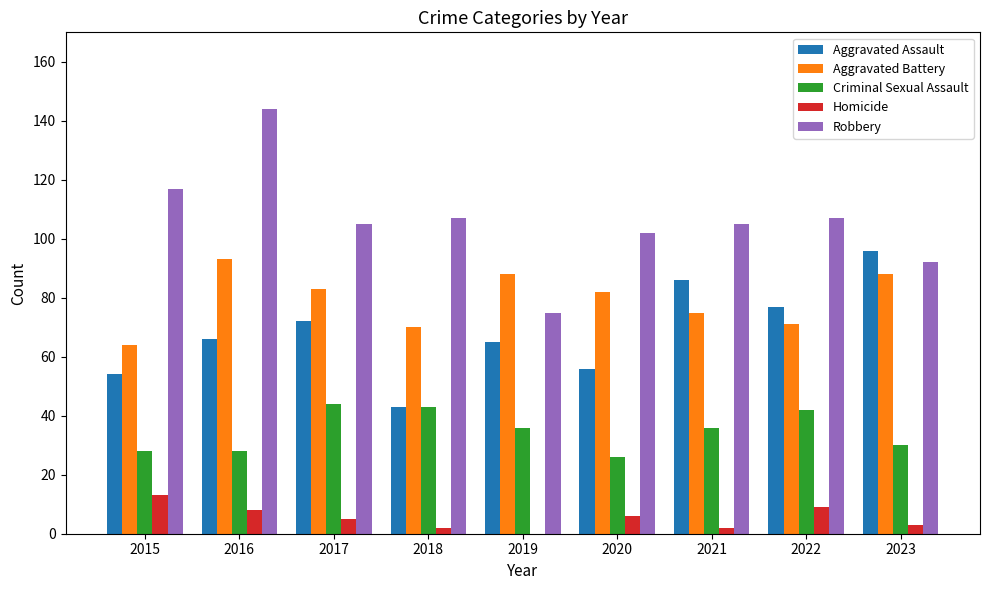

Is the value of Robbery at 2017 greater than the value of Criminal Sexual Assault at 2015?

Yes